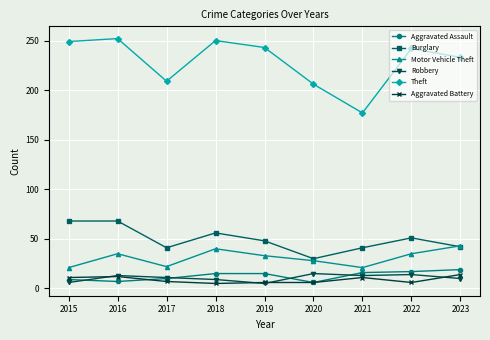

What is the minimum value shown in the chart?

5